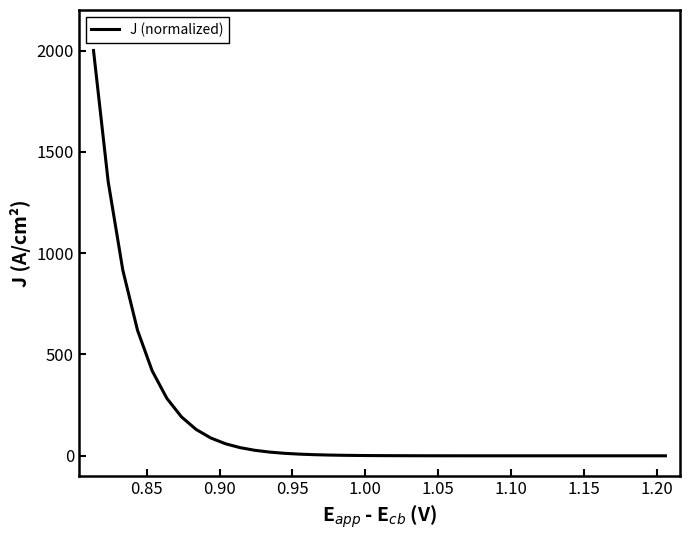

What is the difference between the maximum and minimum values?

2000.0